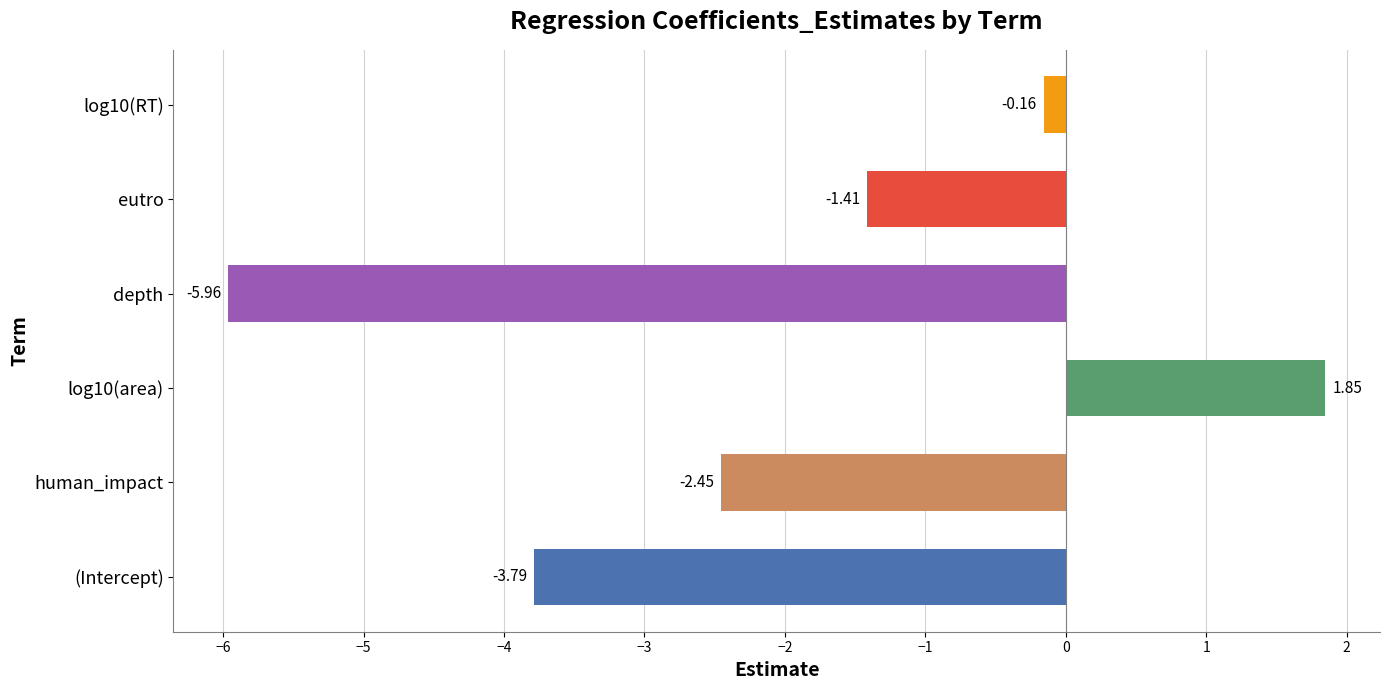

What is the sum of all values?

-11.9